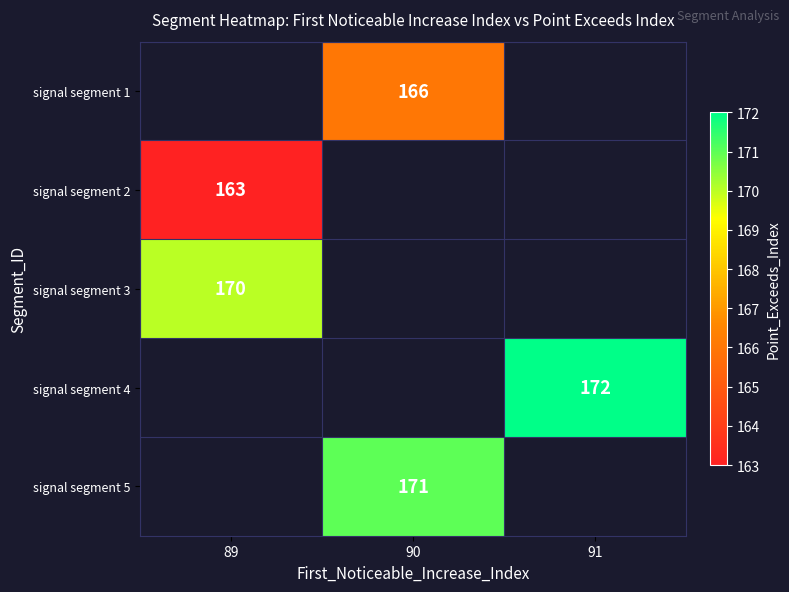

Is it true that signal segment 2 equals 163 at 89?

True